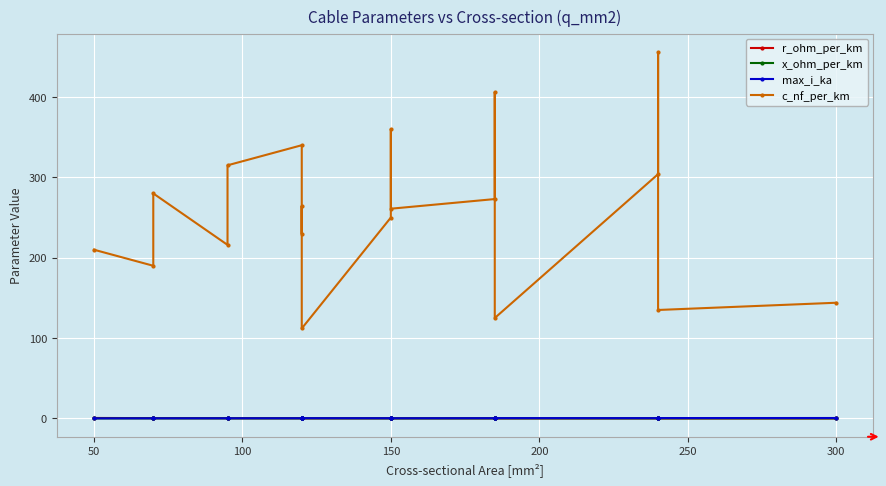

At how many categories does at least one series exceed 319?

4